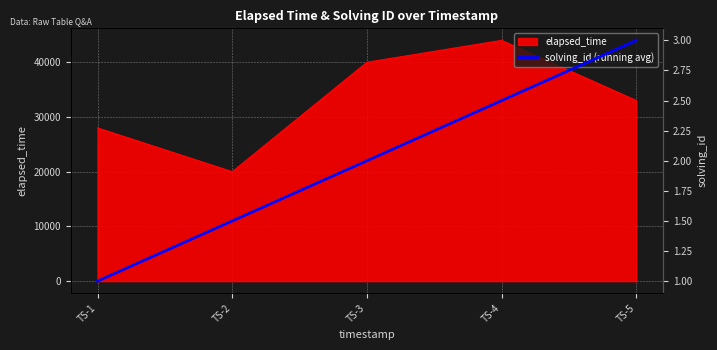

Rank the categories by elapsed_time value from highest to lowest.

TS-4, TS-3, TS-5, TS-1, TS-2